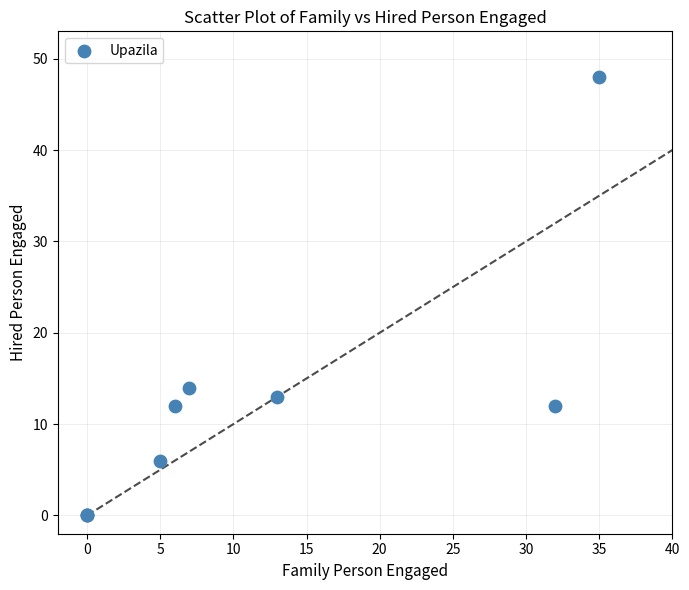

What Y value in the scatter plot is closest to 24?

14